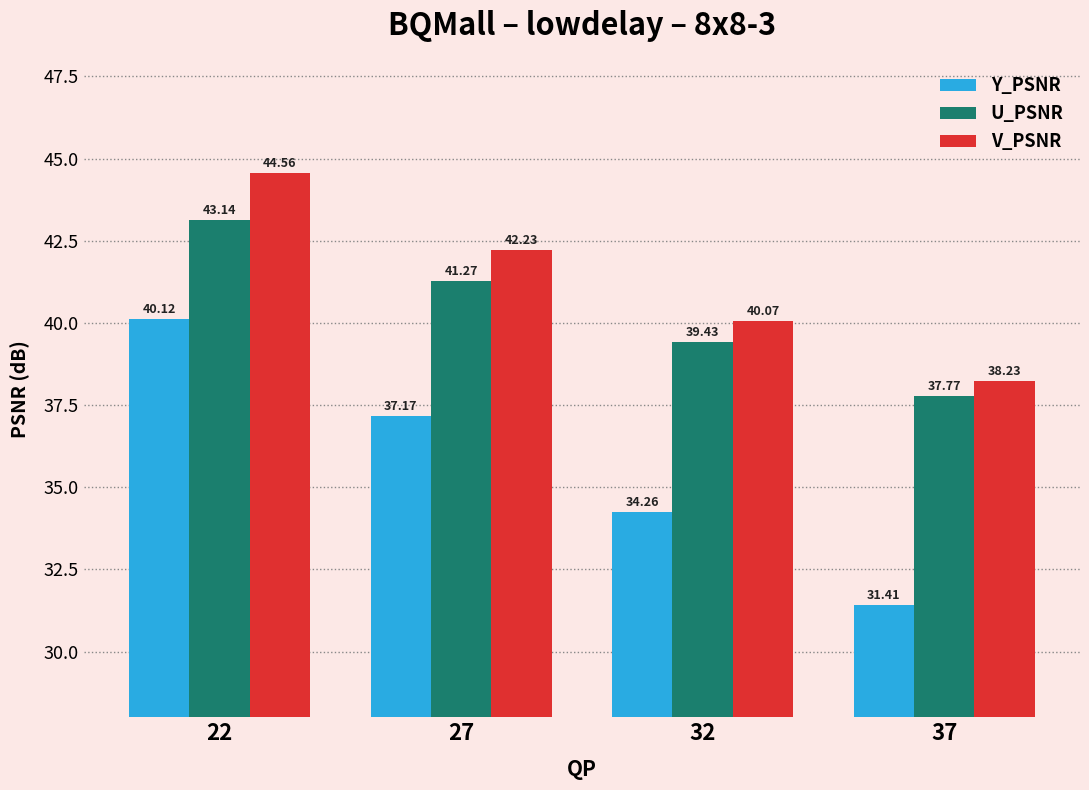

What is the difference between the maximum and minimum values in the Y_PSNR series?

8.7